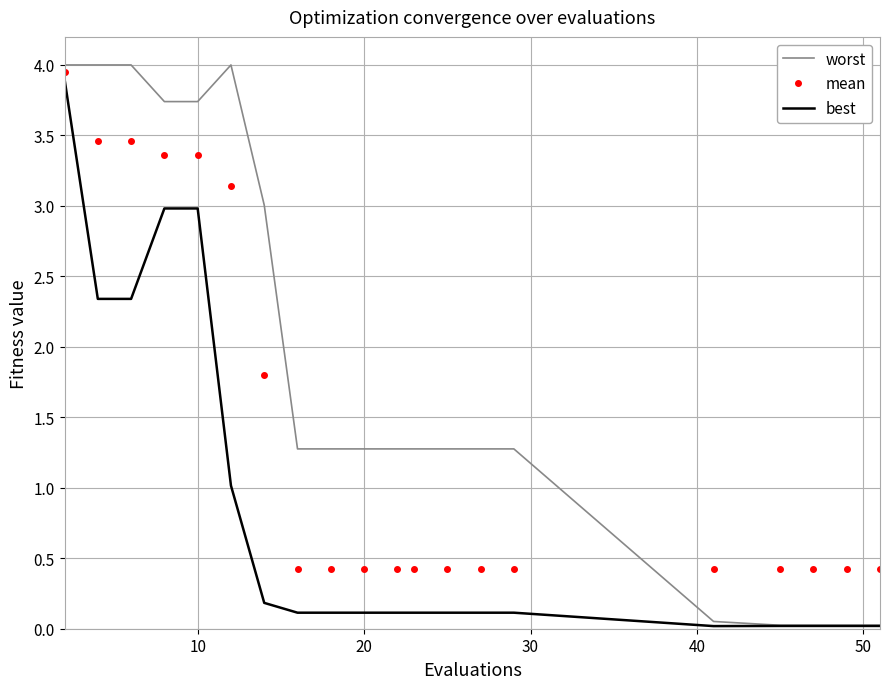

How many distinct data groups are displayed?

3